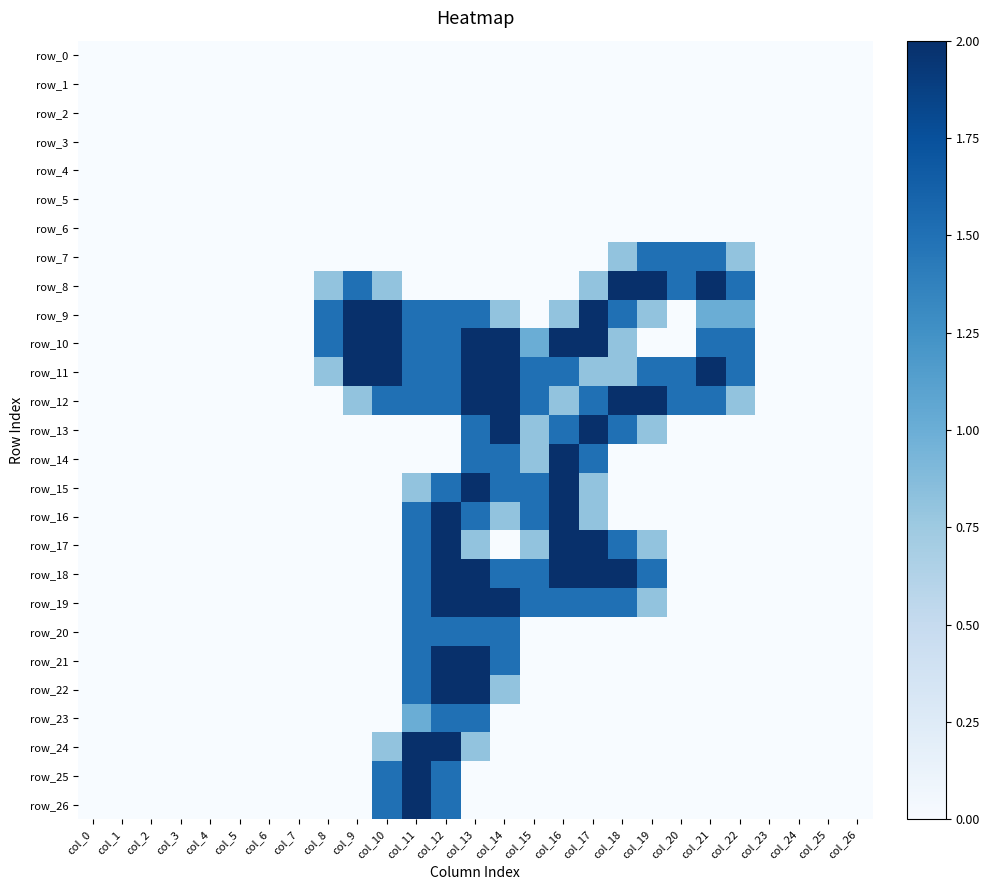

At which category does the chart reach its peak across all series?

col_18